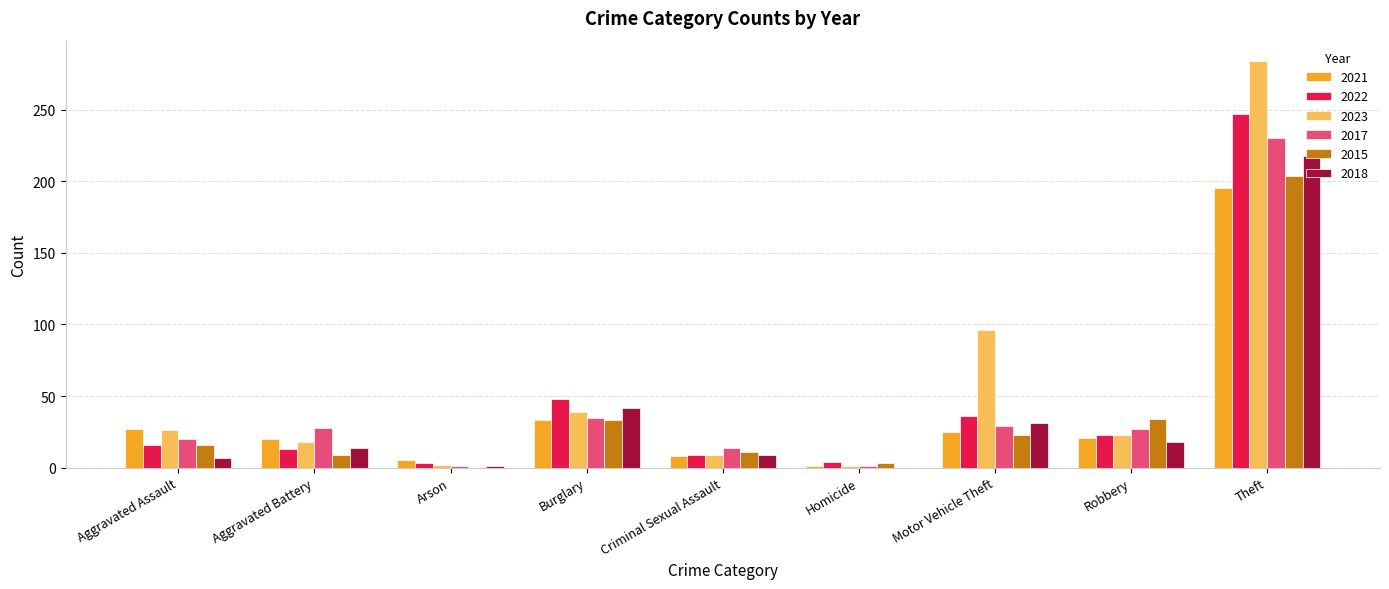

Which series has the largest total across all categories?

2023